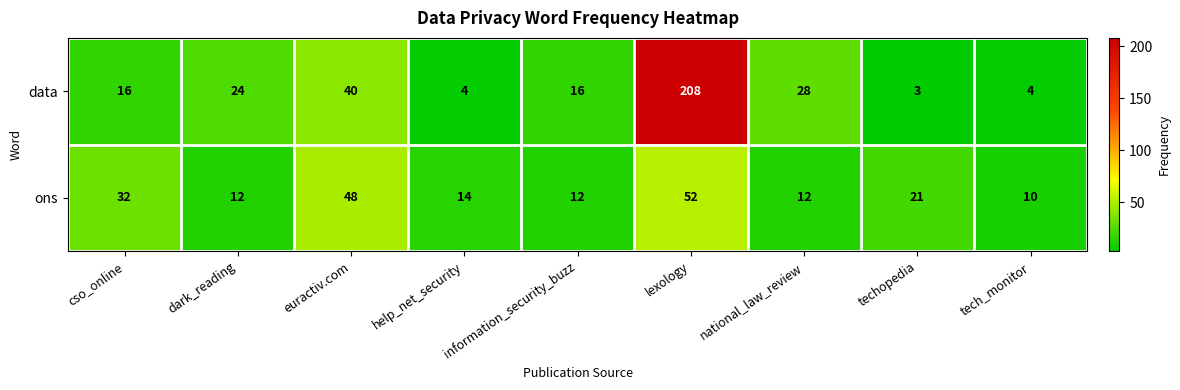

Is it true that ons equals 8 at dark_reading?

False